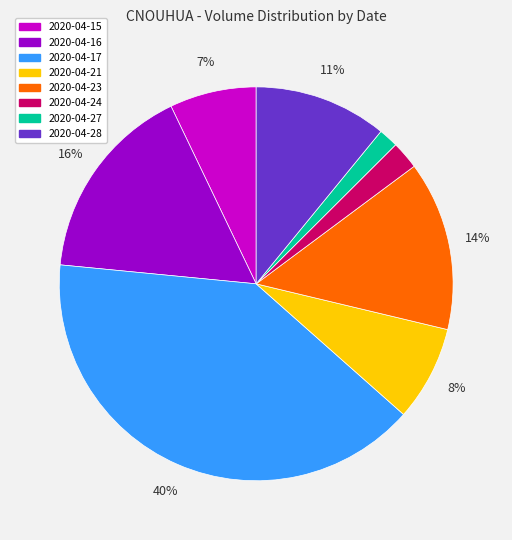

To the nearest percent, what portion does 2020-04-15 represent?

7%